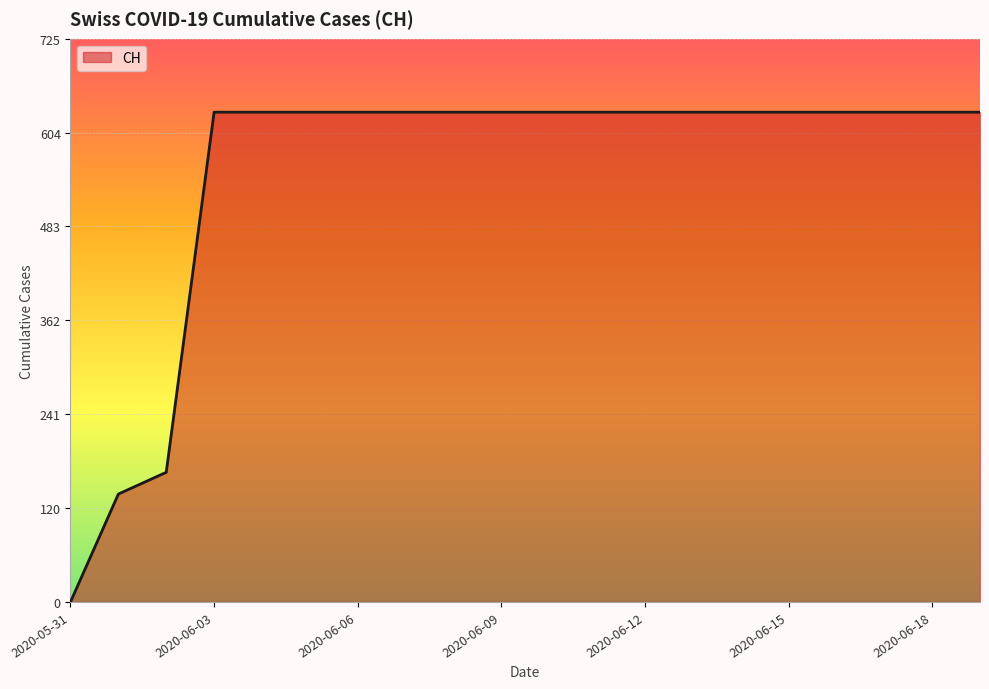

What is the difference between the maximum and minimum values?

631